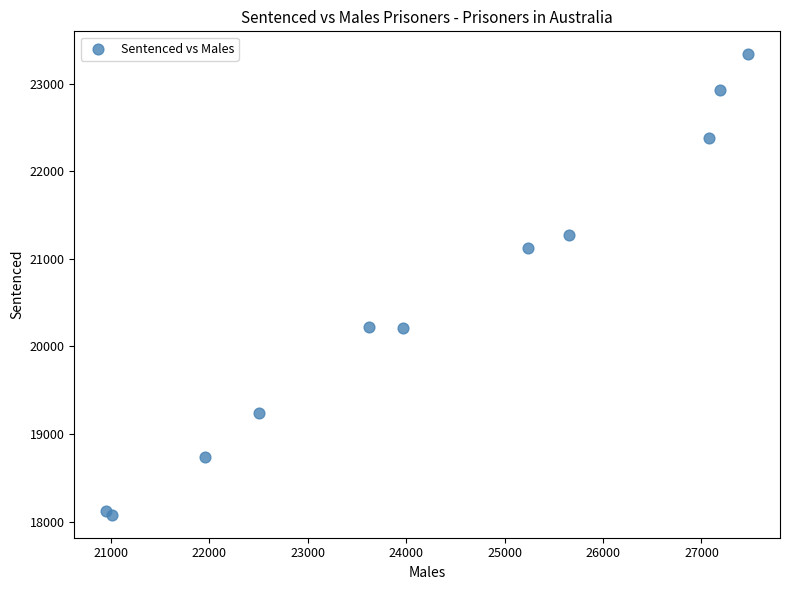

What Y value in the scatter plot is closest to 20705?

21128